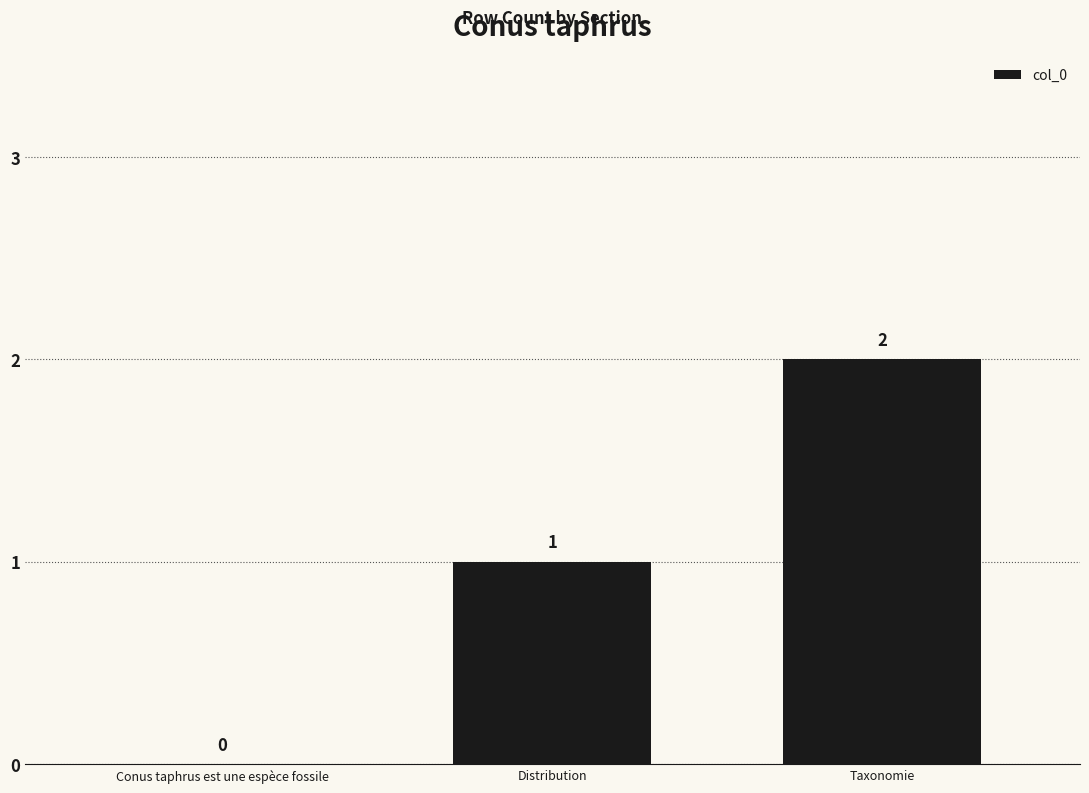

What is the sum of all values?

3